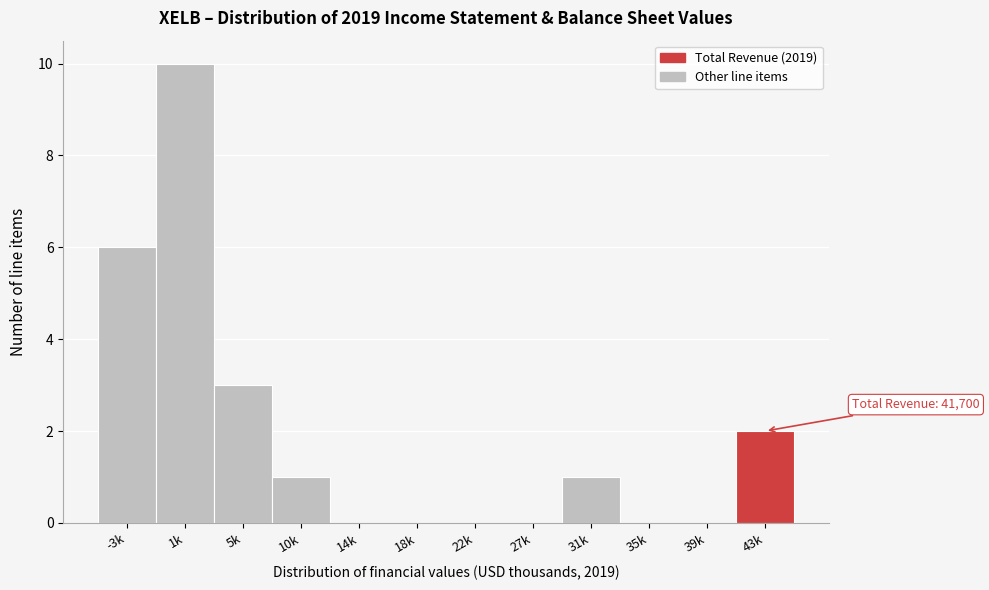

Reading left to right, what are all the values shown in this chart?

-3k=6	1k=10	5k=3	10k=1	14k=0	18k=0	22k=0	27k=0	31k=1	35k=0	39k=0	43k=2